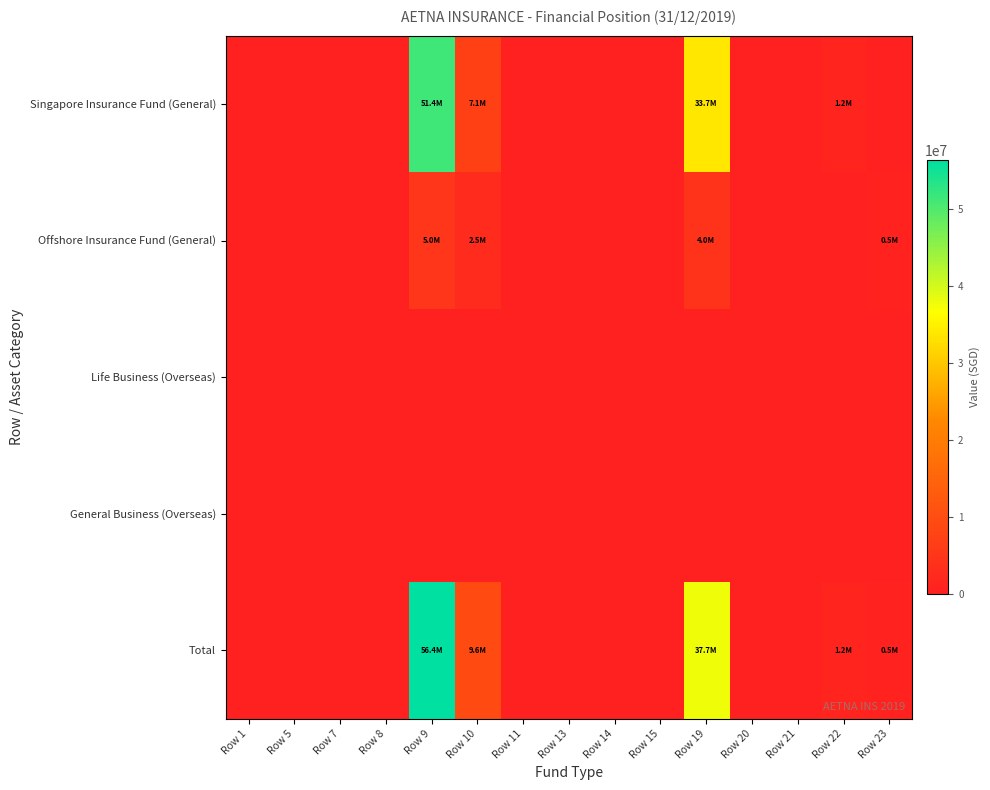

Which has a higher value, Row 21 or Row 20?

Row 21